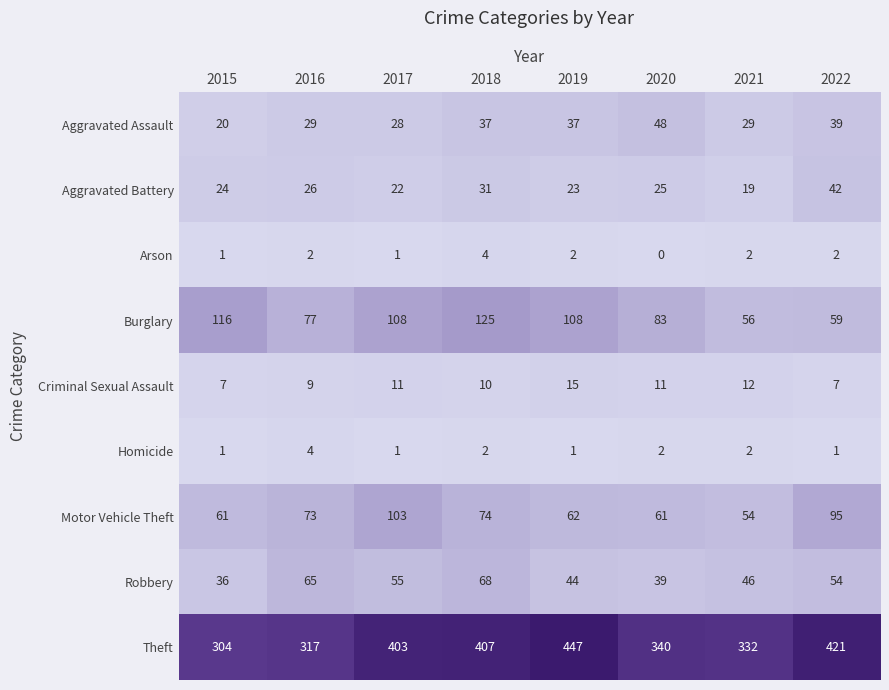

At how many categories does at least one series exceed 370?

4